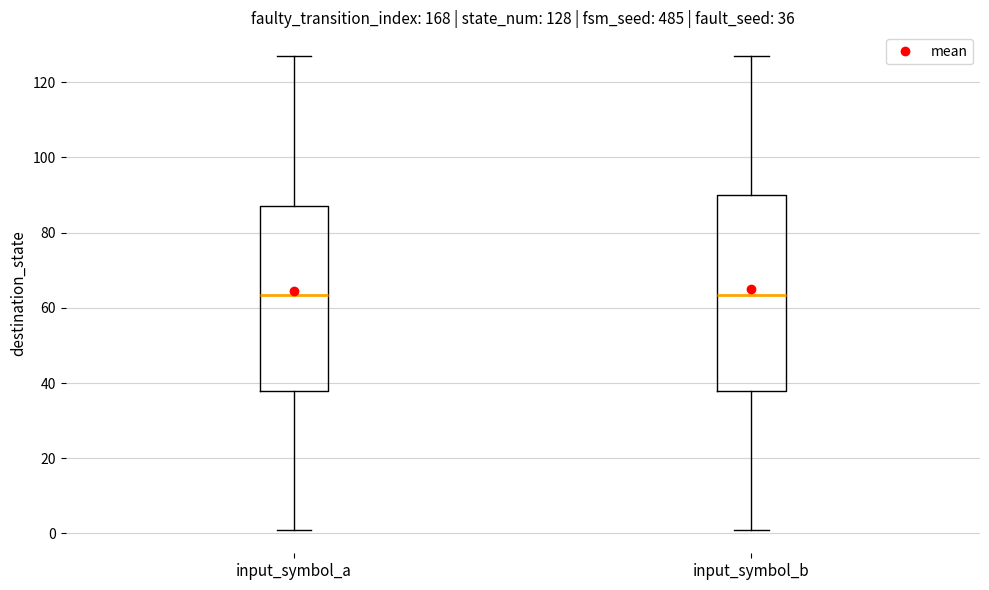

Comparing the boxes themselves (not the whiskers), which one is the tallest?

input_symbol_b